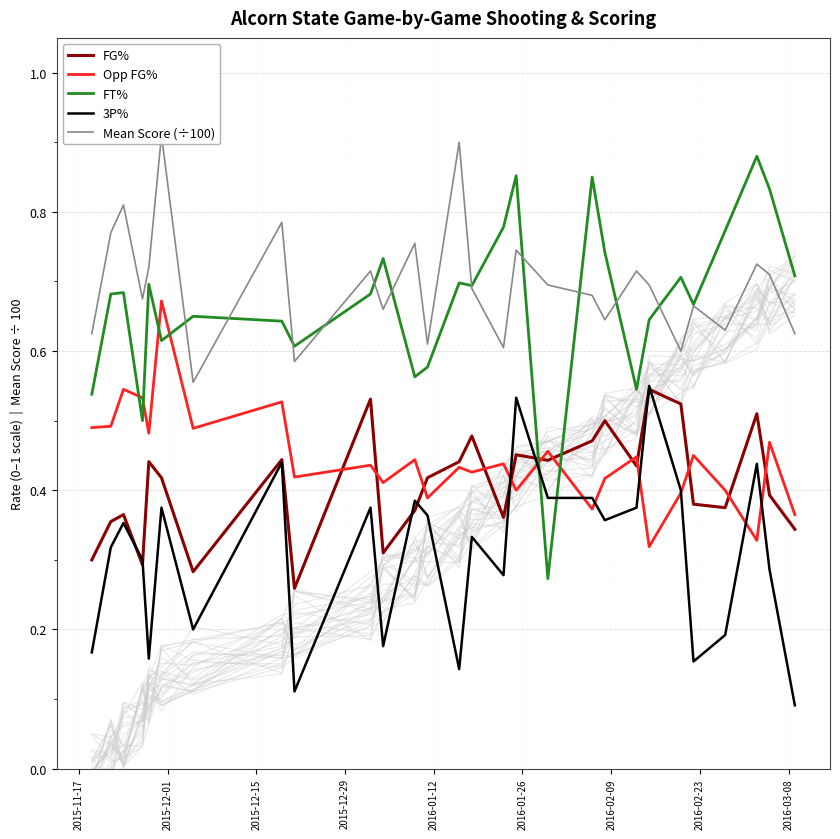

How many intersections are there between FT% and 3P%?

2